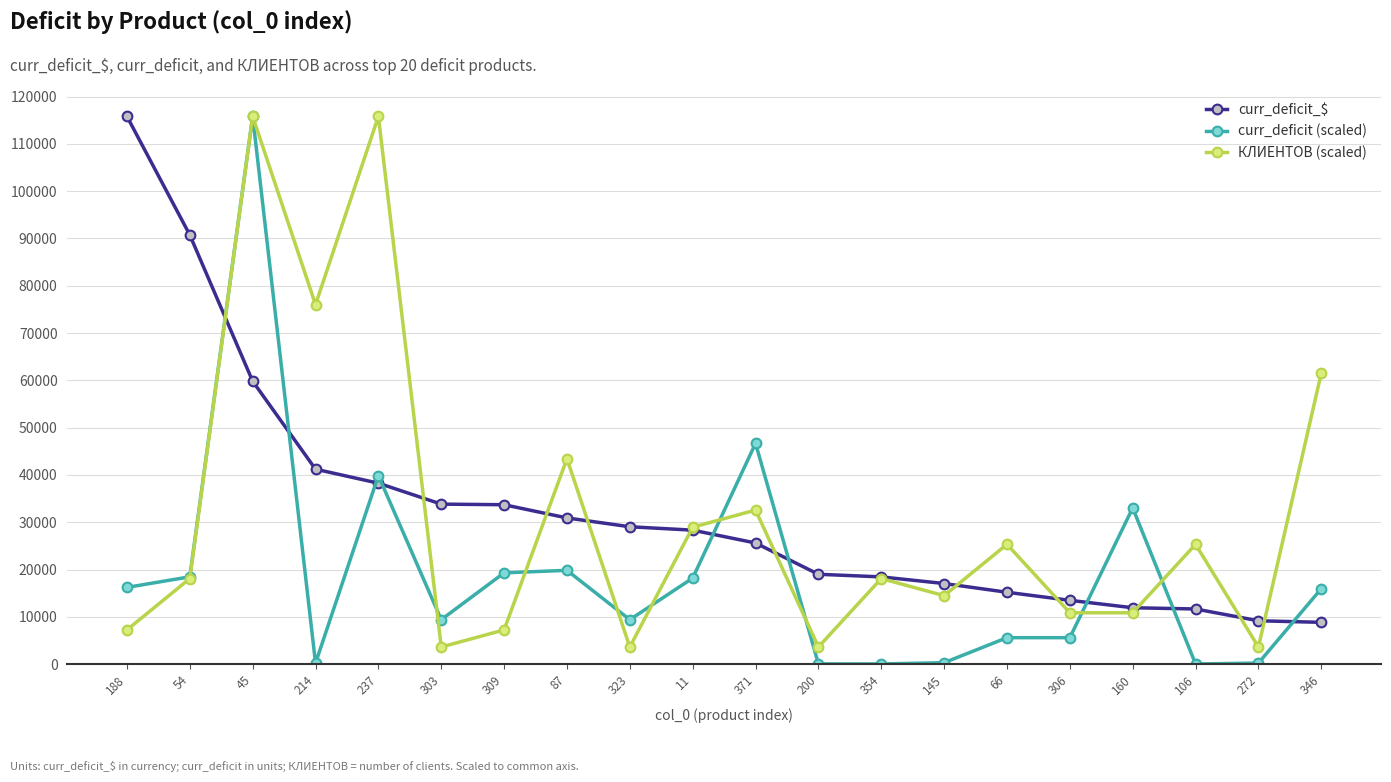

What is the sum of all curr_deficit_$ values?

652112.1